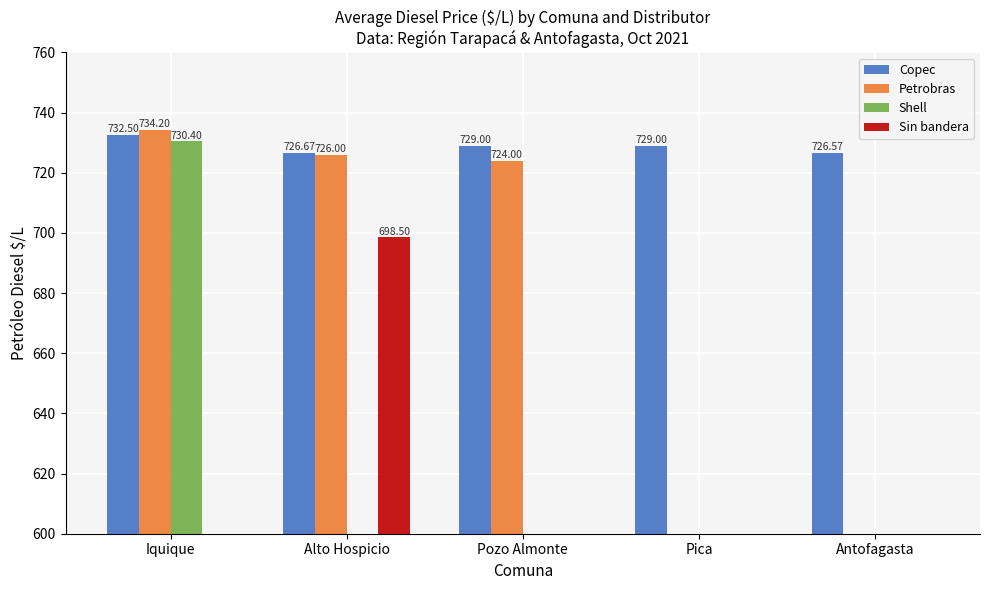

Which has a higher value, Pica or Alto Hospicio?

Pica